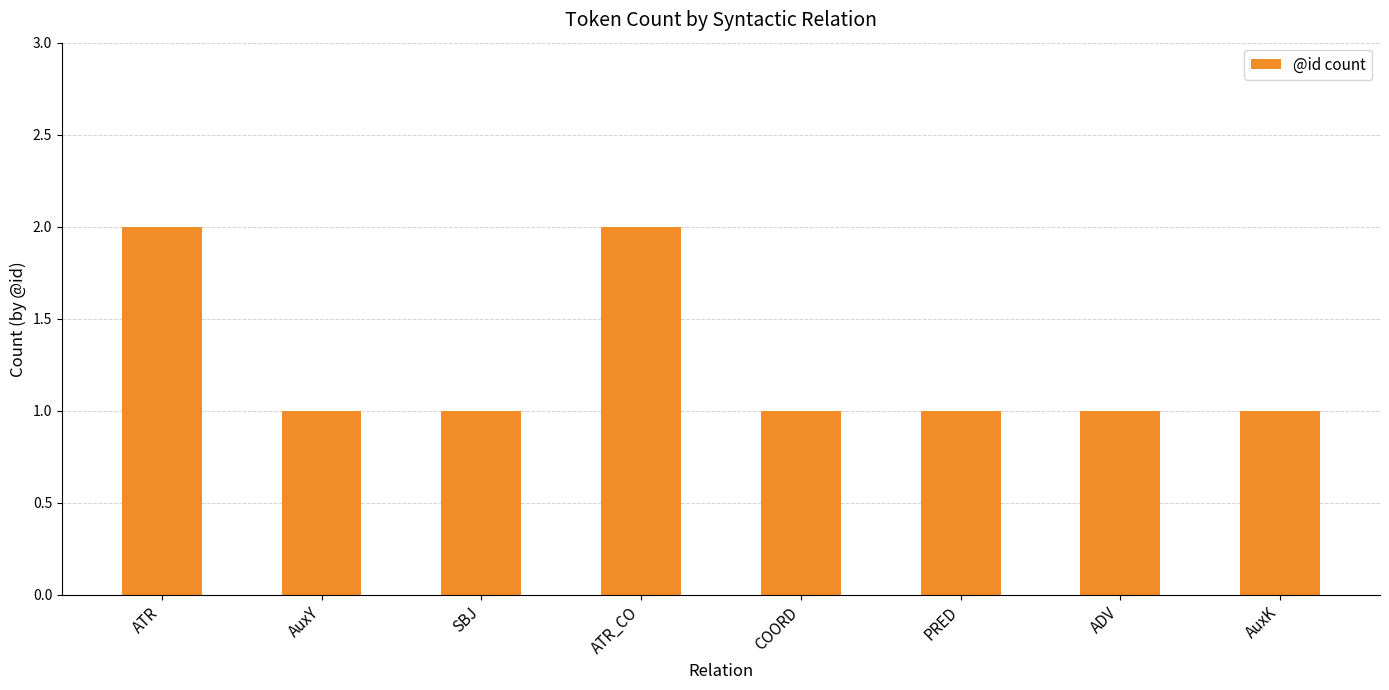

How many bars are there in total?

8